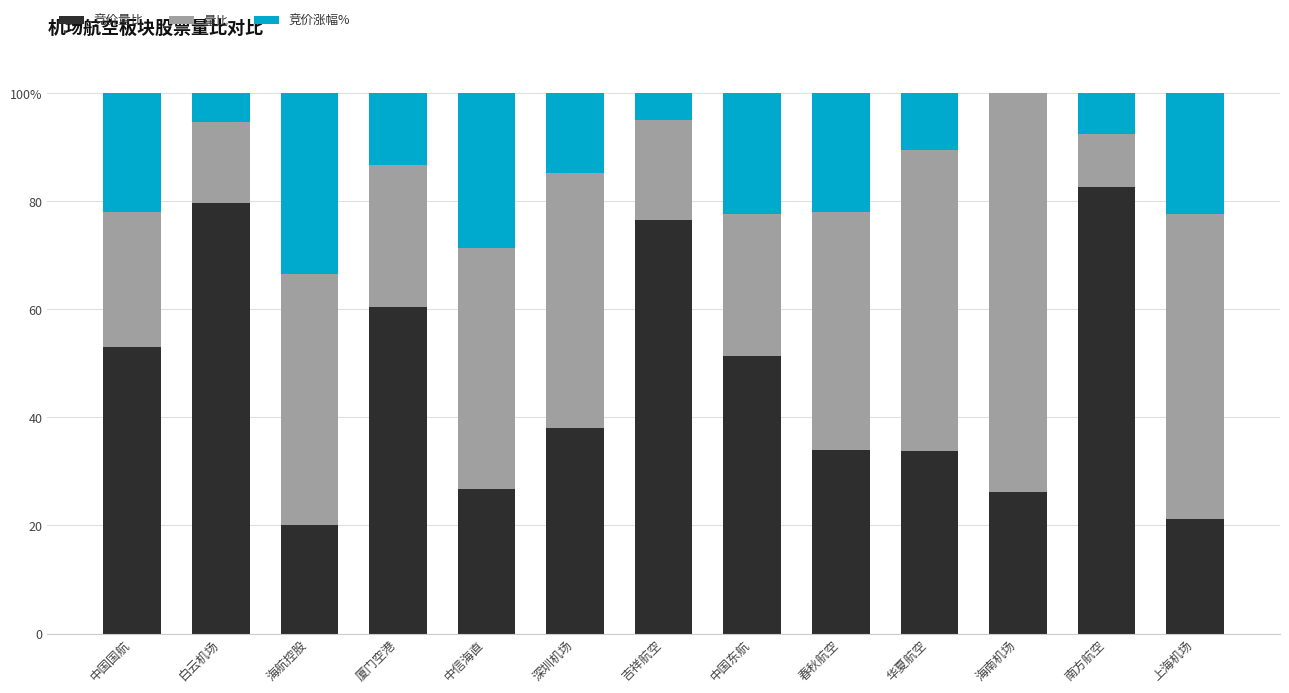

Are the bars grouped side by side (vs. stacked)?

No